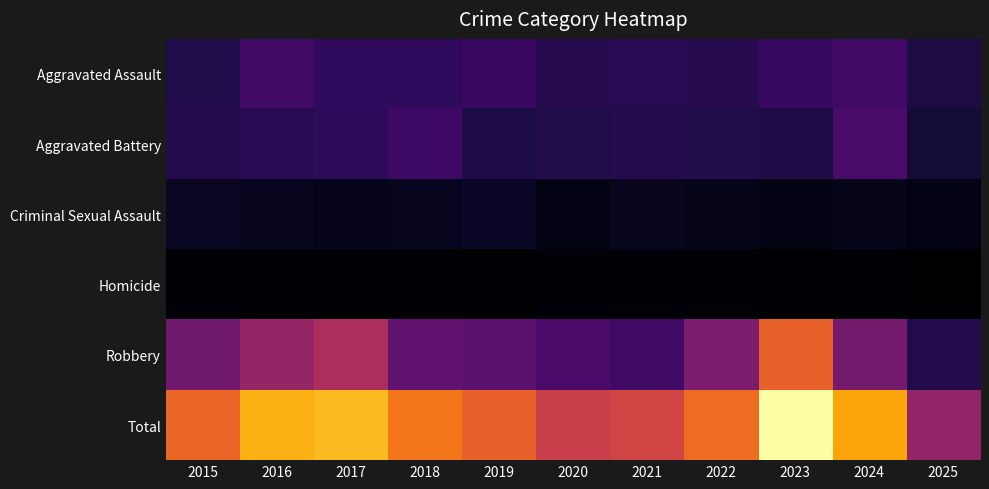

Which category has the lowest value across all series?

2025